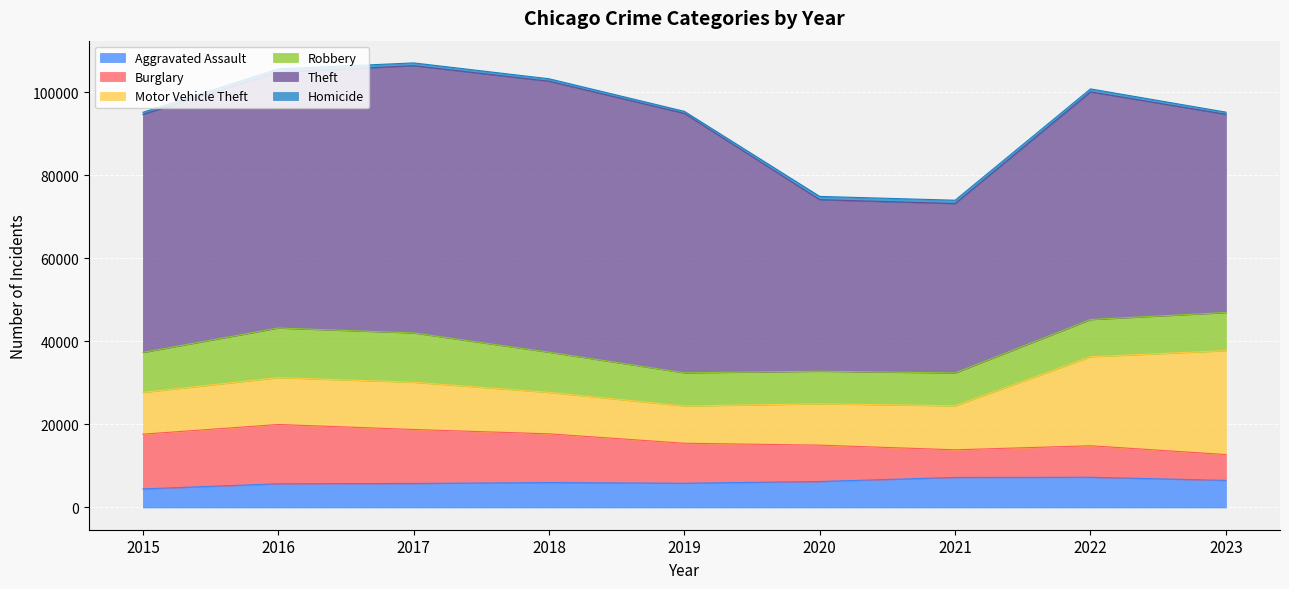

Rank the series by their maximum value, from lowest to highest.

Homicide, Aggravated Assault, Robbery, Burglary, Motor Vehicle Theft, Theft